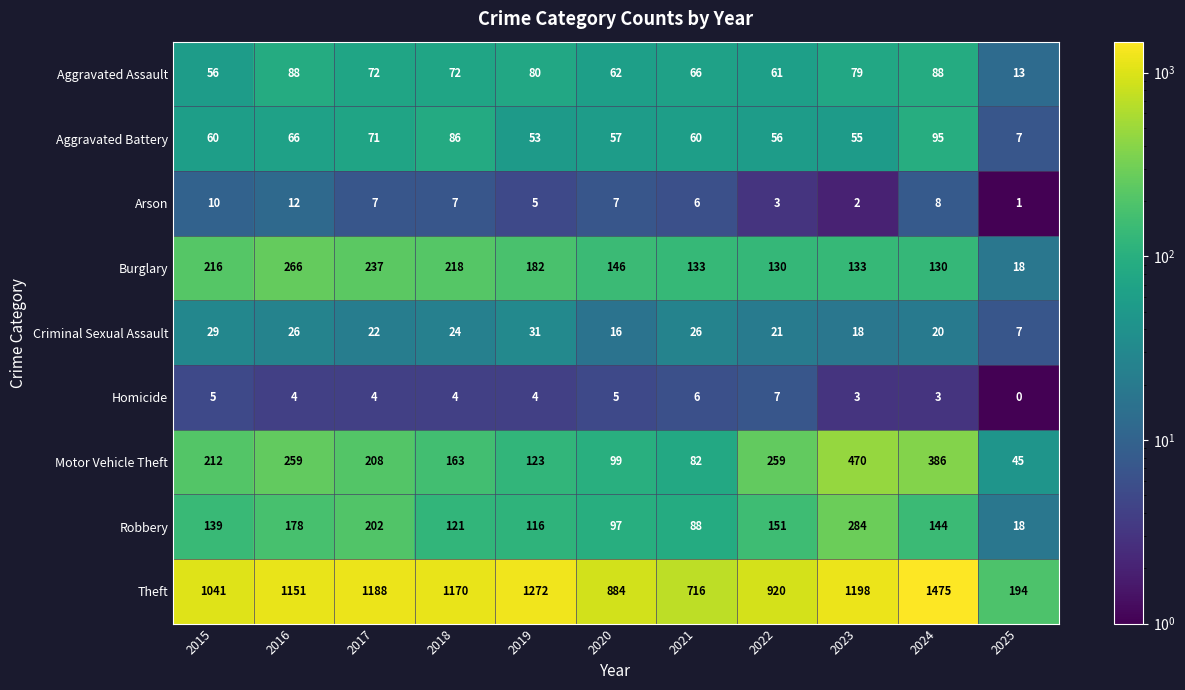

Which series changed the most between 2018 and 2020?

Theft